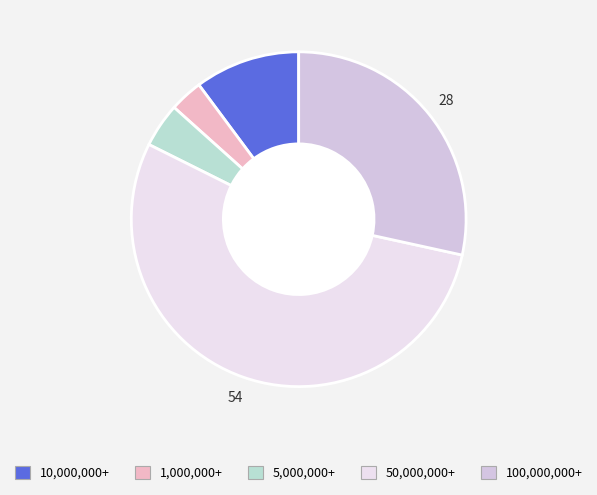

Which category has the biggest portion of the pie?

50,000,000+